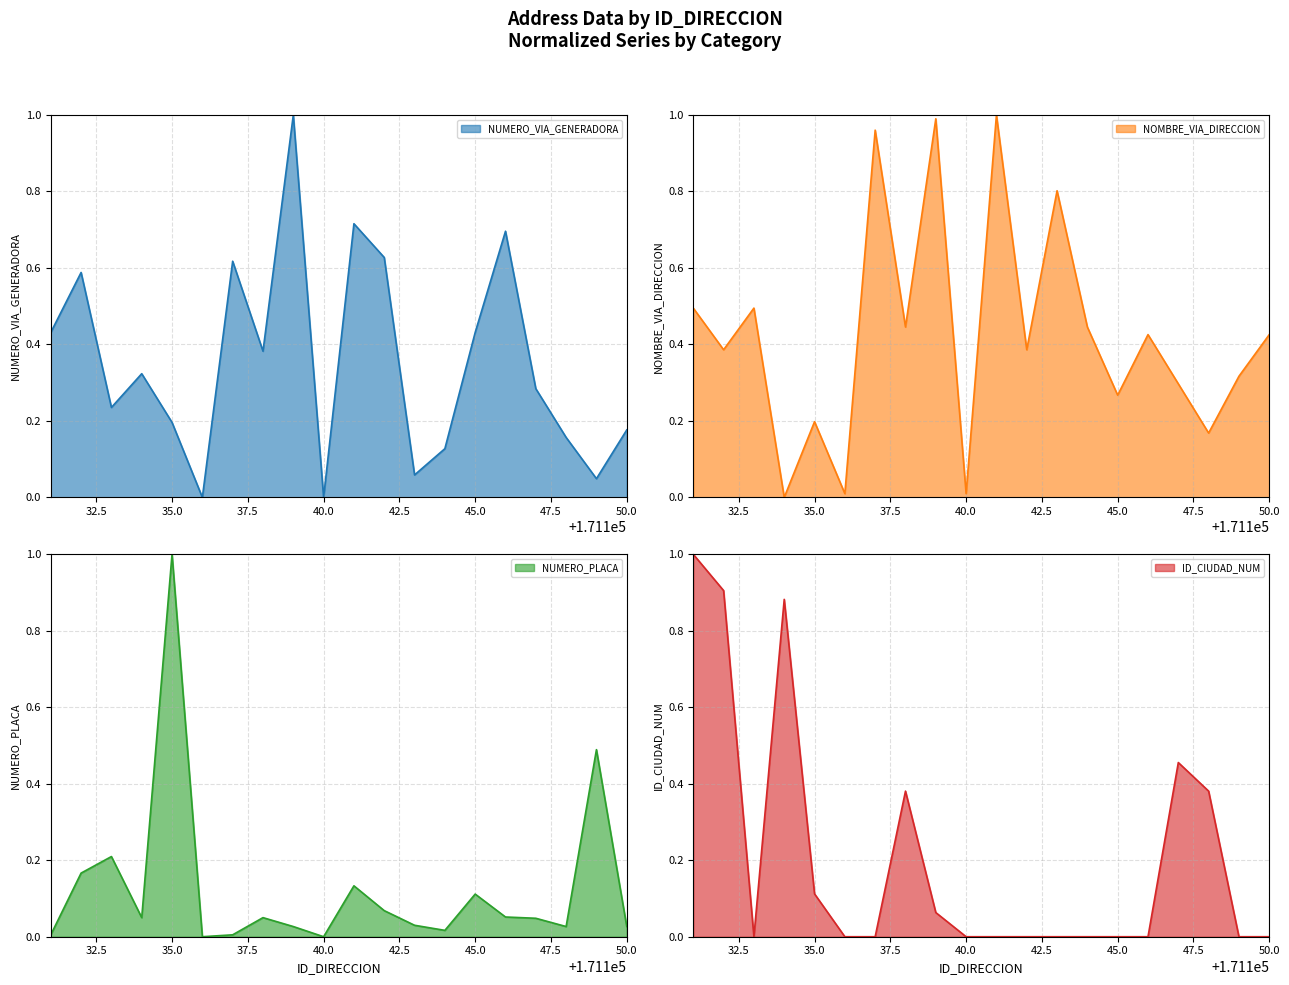

What is the approximate value of NUMERO_PLACA at 171133?

0.2